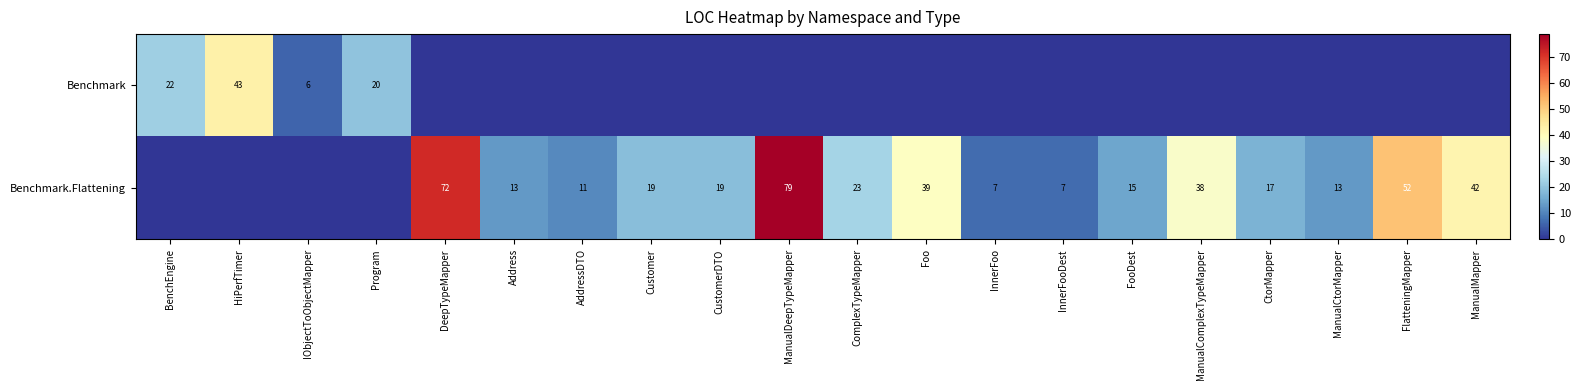

True or false: Benchmark.Flattening has a value of 42 at ManualMapper.

True